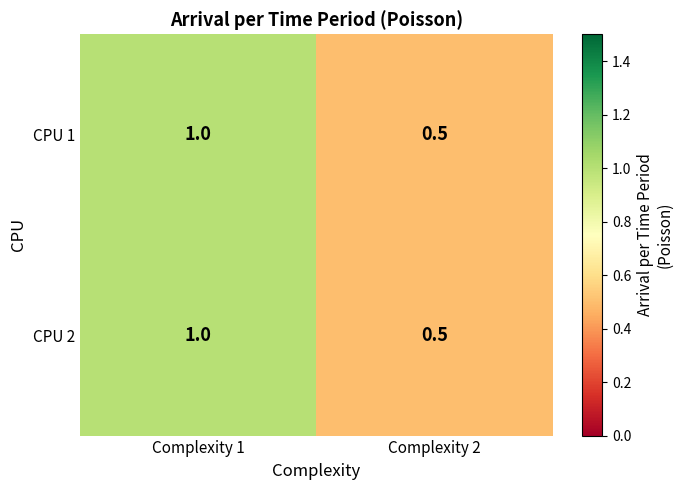

Is it true that CPU 1 equals 0.2 at Complexity 1?

False